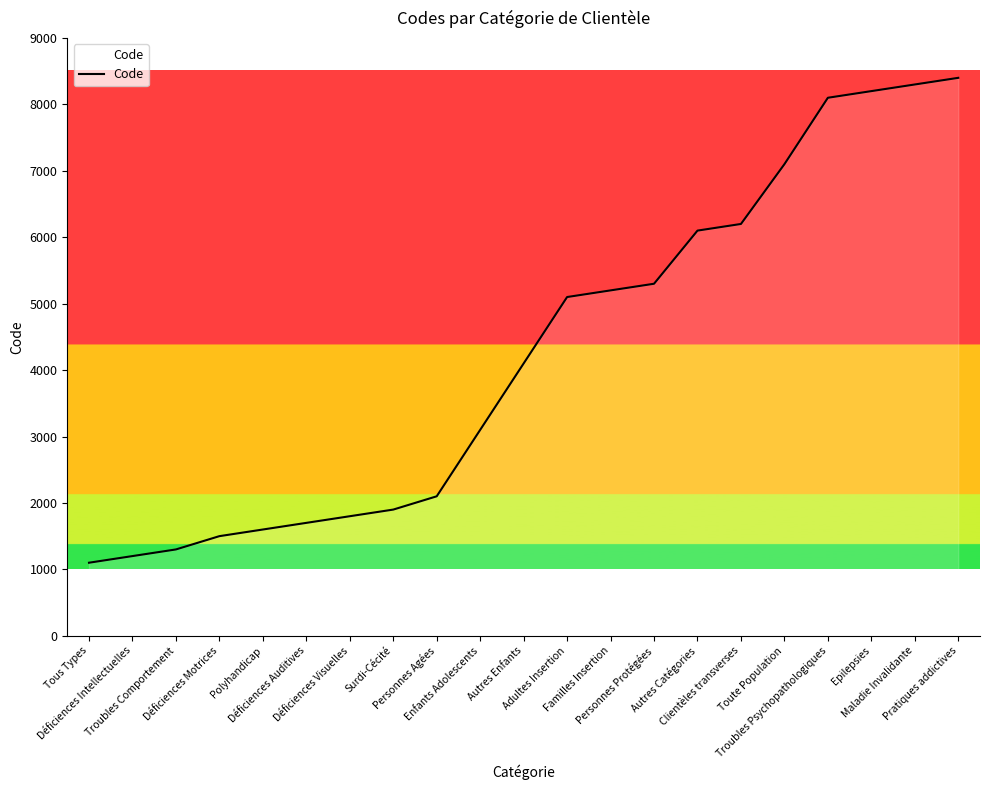

What is the sum of the values at Adultes Insertion and Toute Population?

12200